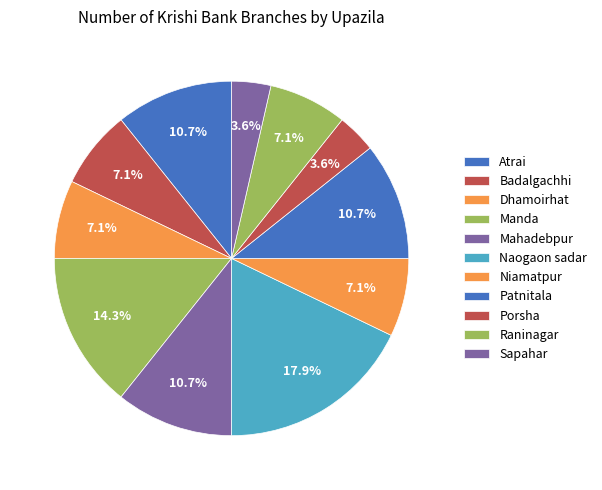

What percentage is the Patnitala slice, to the nearest percent?

11%